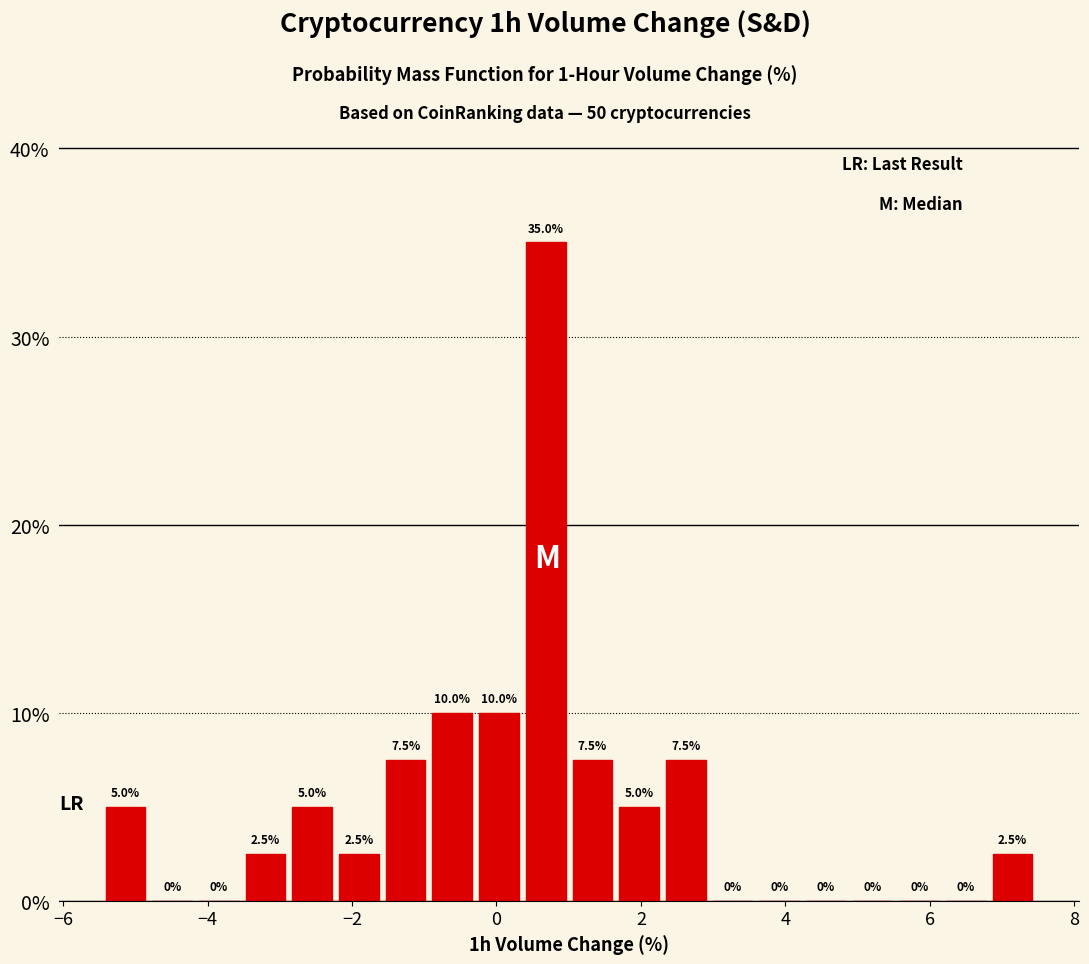

Around what value on the x-axis is the tallest bar? Give the approximate position of its centre, as read against the axis.

0.6